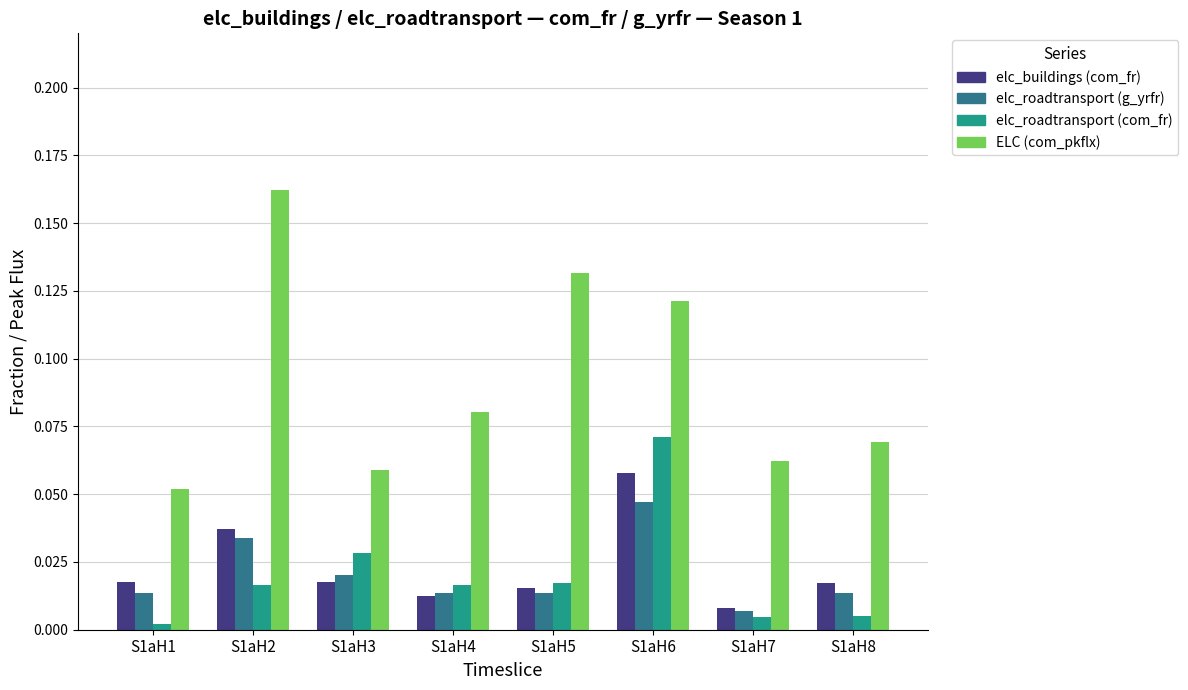

Which category has the highest value in the elc_roadtransport (g_yrfr) series?

S1aH6